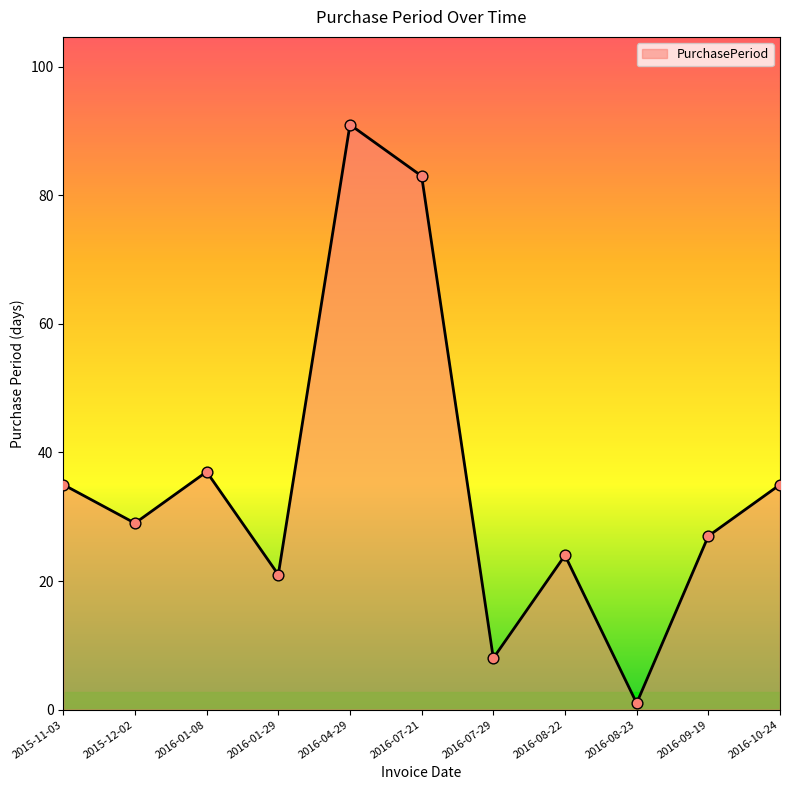

What is the change in value from 2015-11-03 to 2015-12-02?

-6